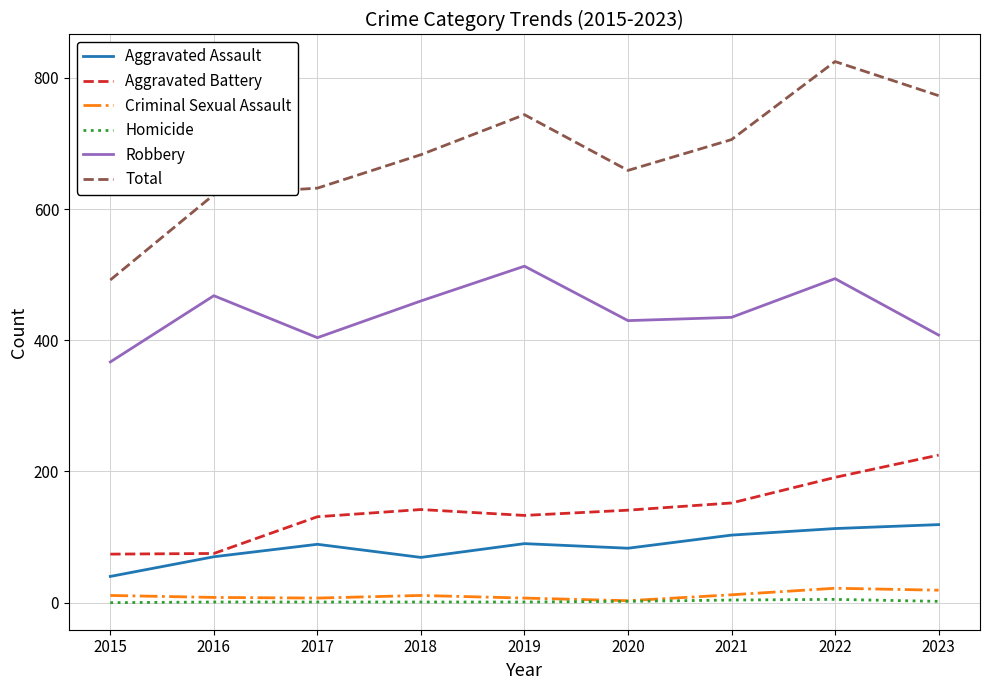

At which label does Robbery reach its minimum?

2015